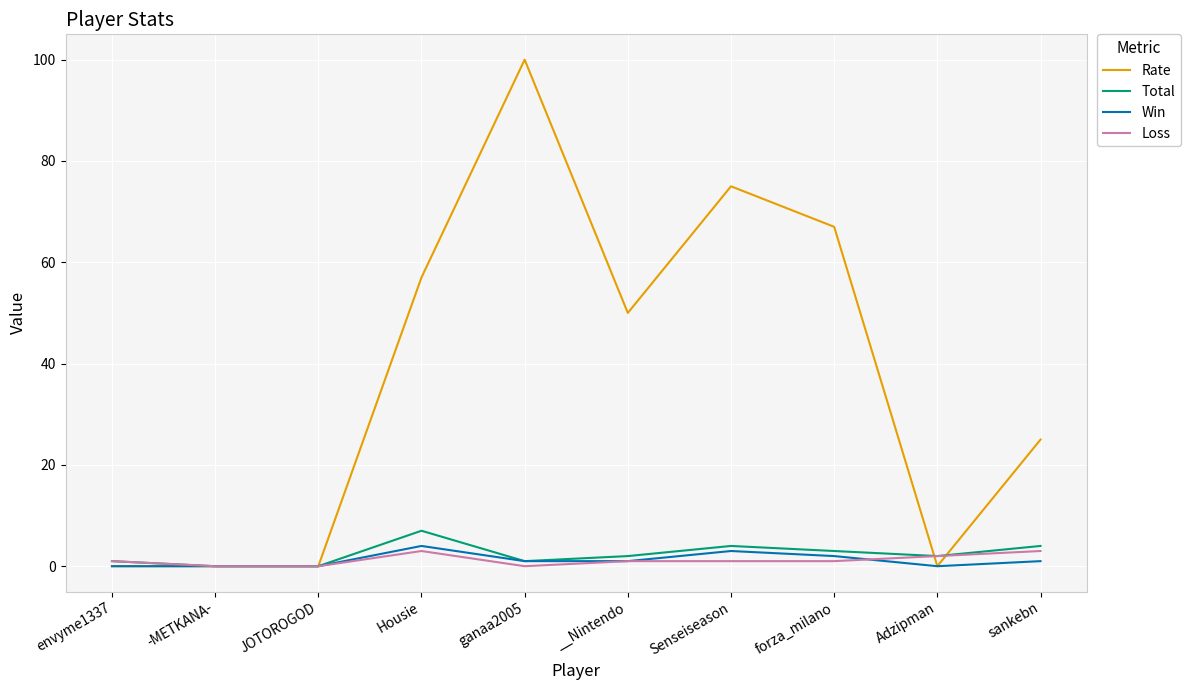

What is the average value of the Total series?

2